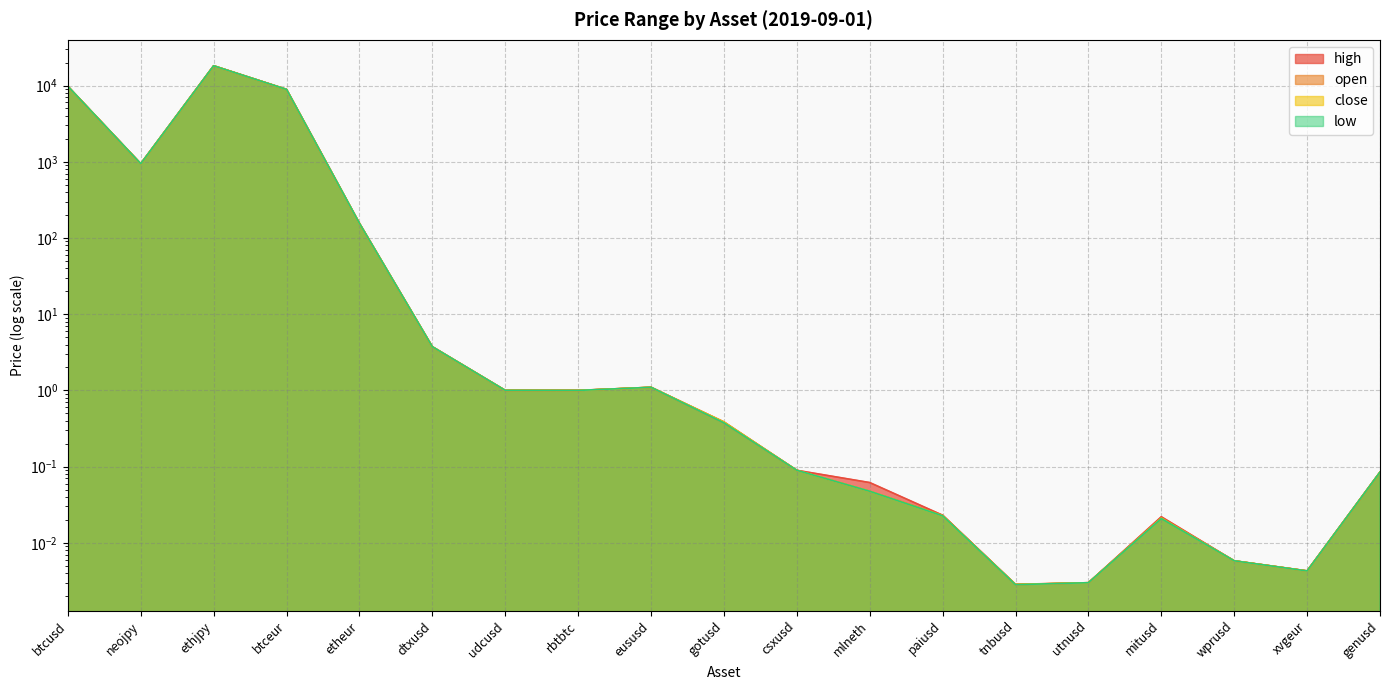

What is the difference between the second highest and minimum values in the high series?

9780.0